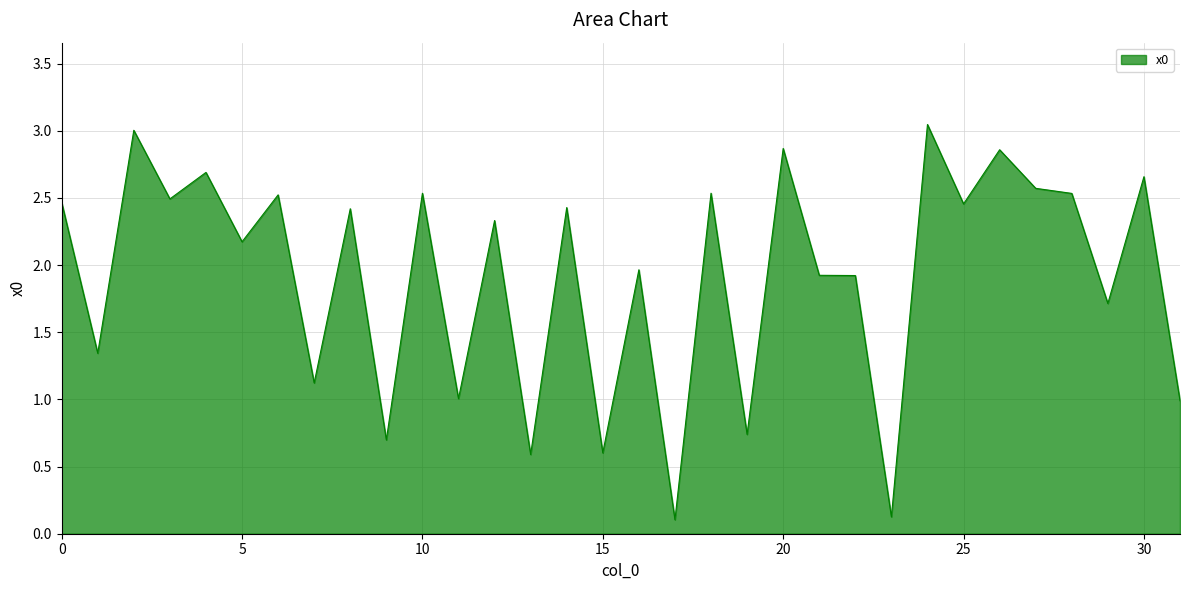

How many values exceed 2?

18